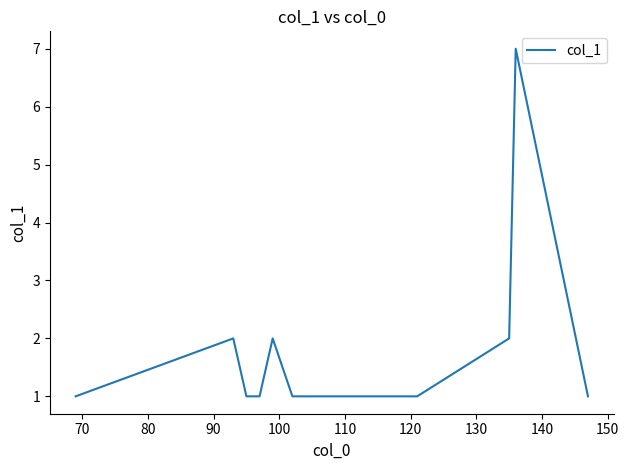

What is the greatest value displayed?

7